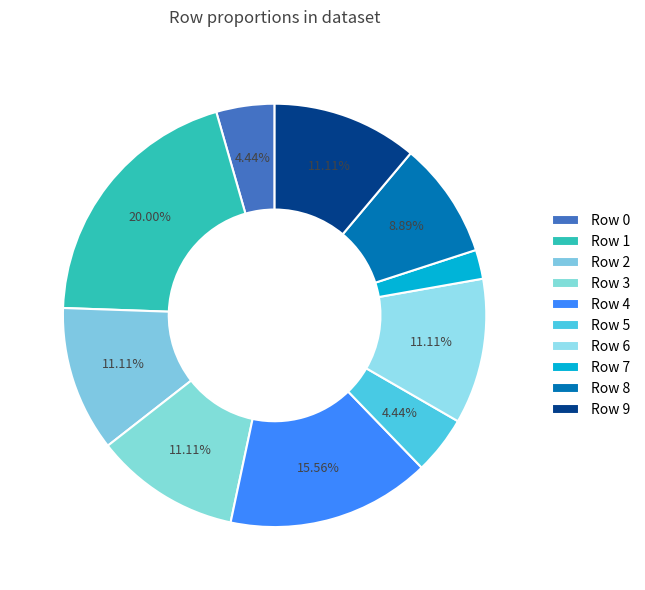

To the nearest percent, what is the combined percentage of Row 0 and Row 9?

16%